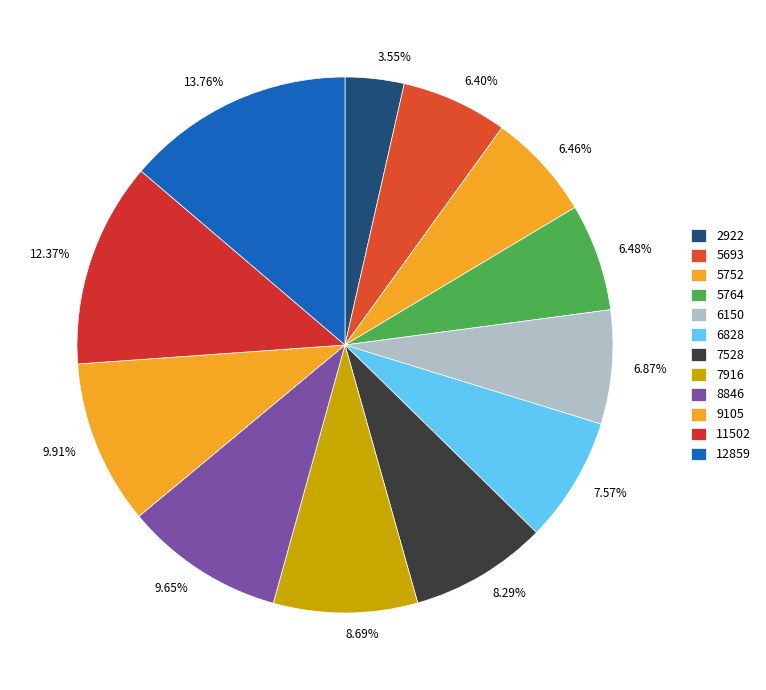

Which category has the smallest portion of the pie?

2922